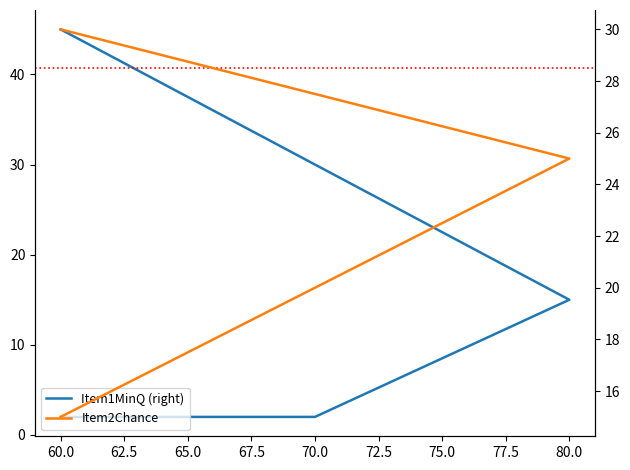

At how many categories does at least one series exceed 36?

1